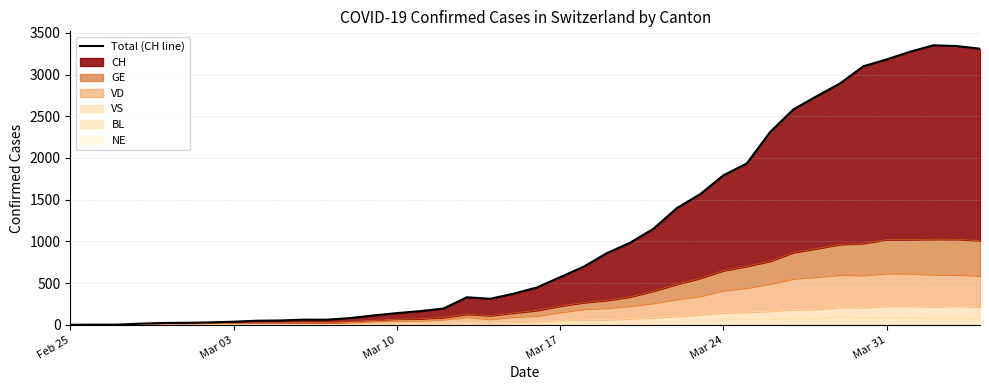

What is the maximum value for BL?

99